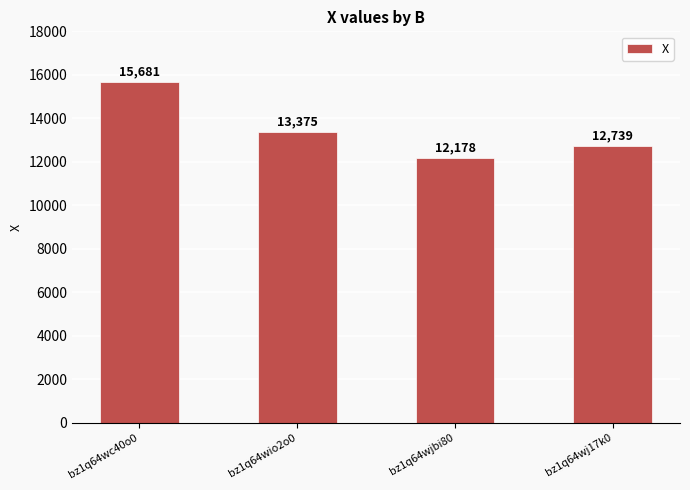

What is the label of the 3rd bar from the left?

bz1q64wjbi80